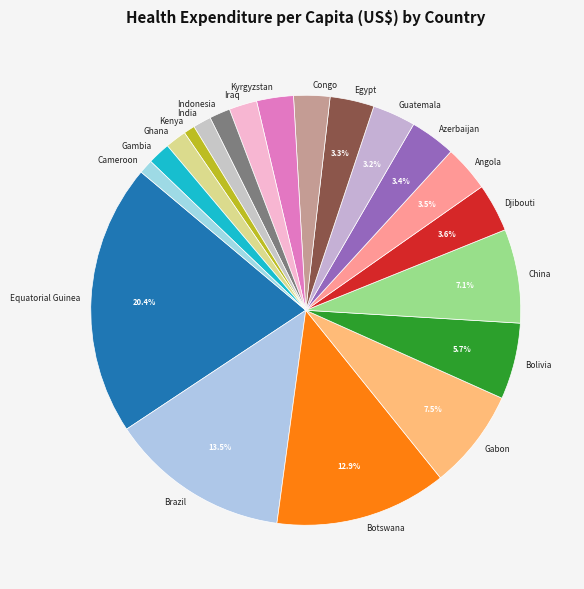

Between Gabon and Equatorial Guinea, which is larger?

Equatorial Guinea